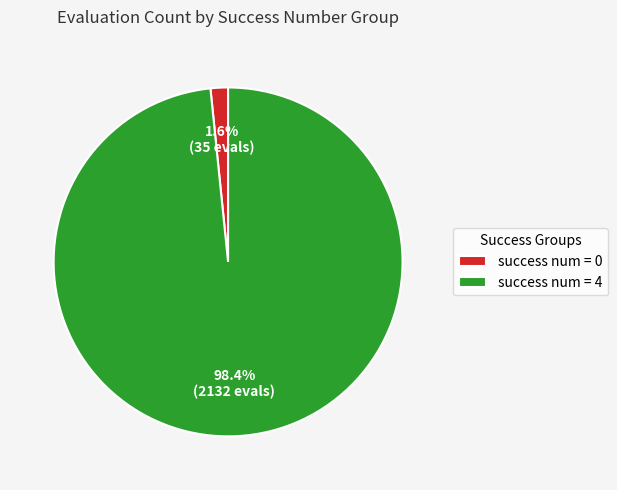

Rank the categories by value from lowest to highest.

success num = 0, success num = 4